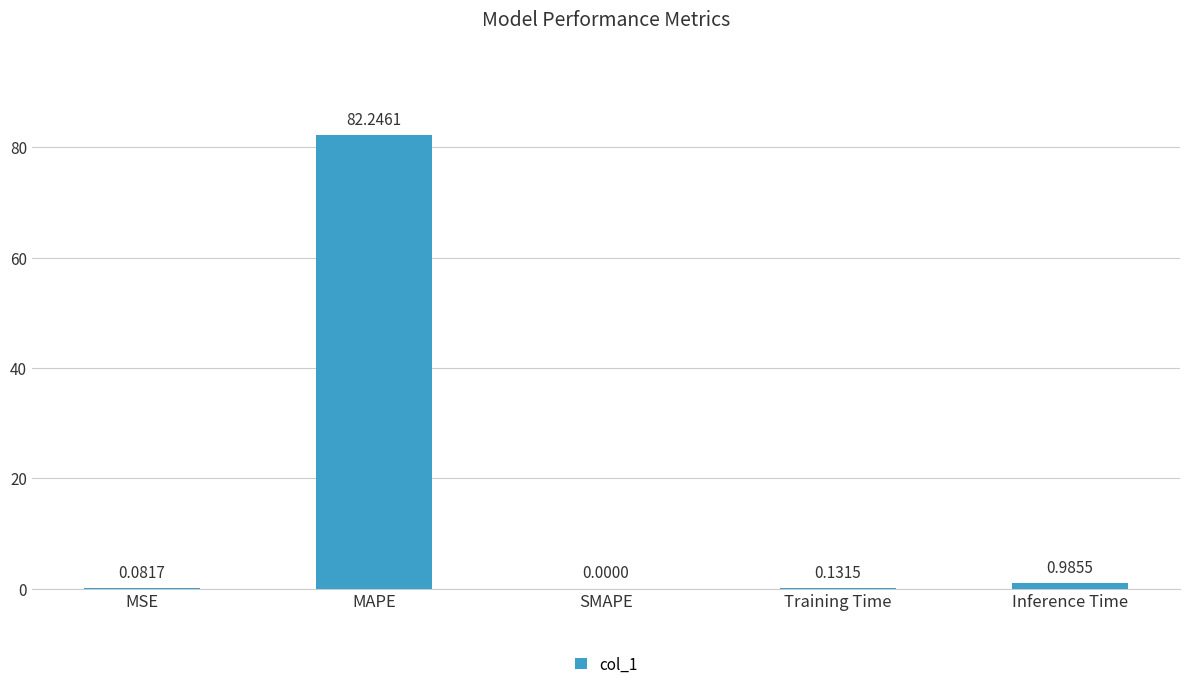

What is the average value?

16.7